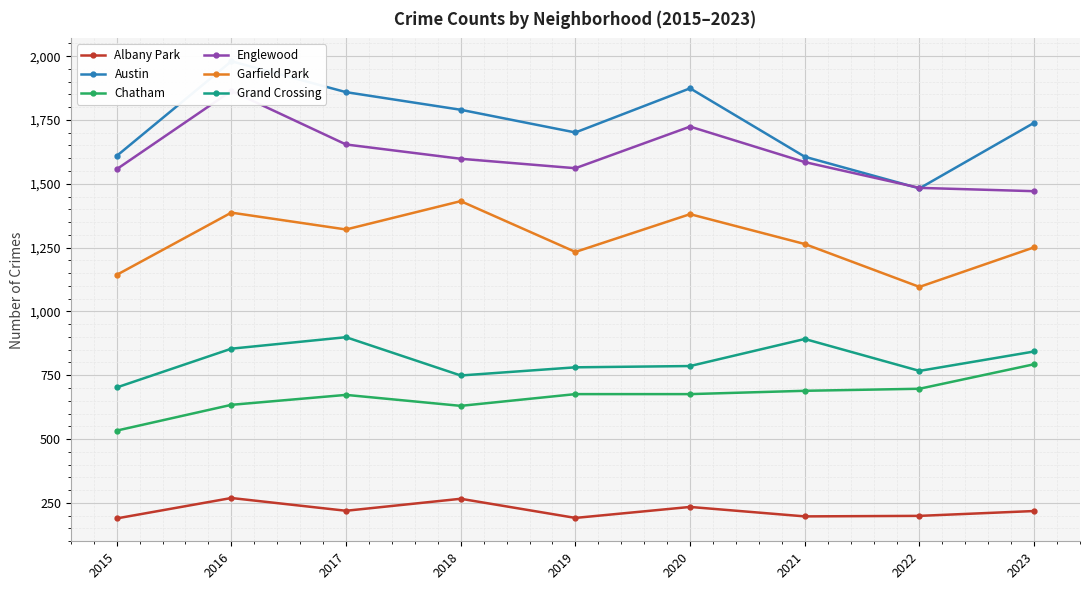

What is the spread (max minus min) of values at 2021?

1409